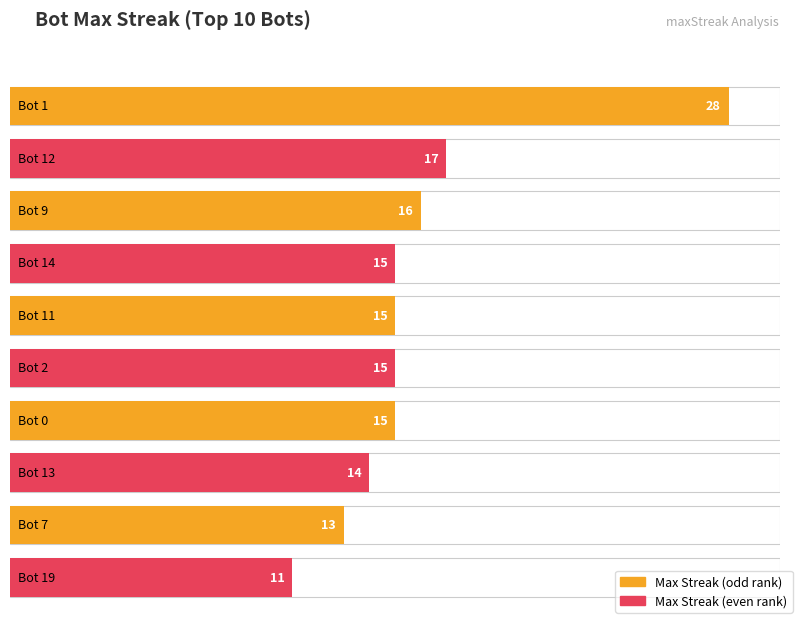

Which label corresponds to the largest value in the chart?

1